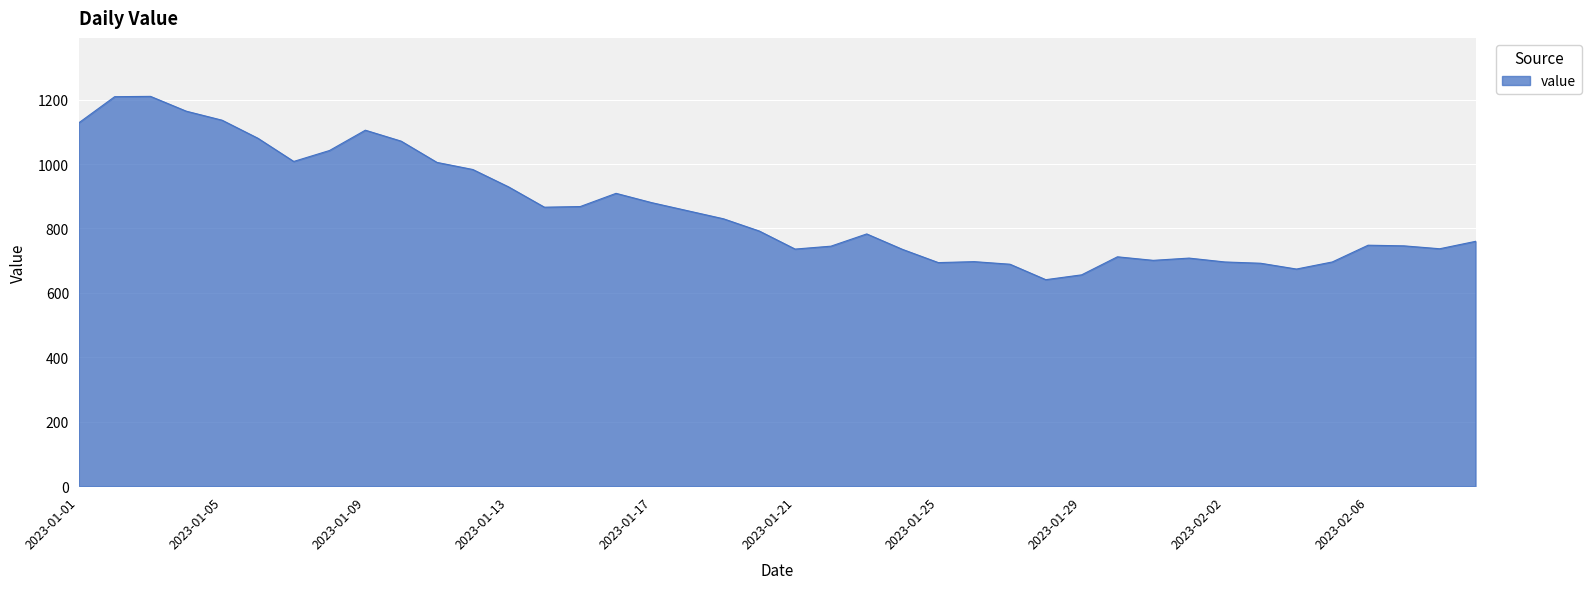

What is the greatest value displayed?

1210